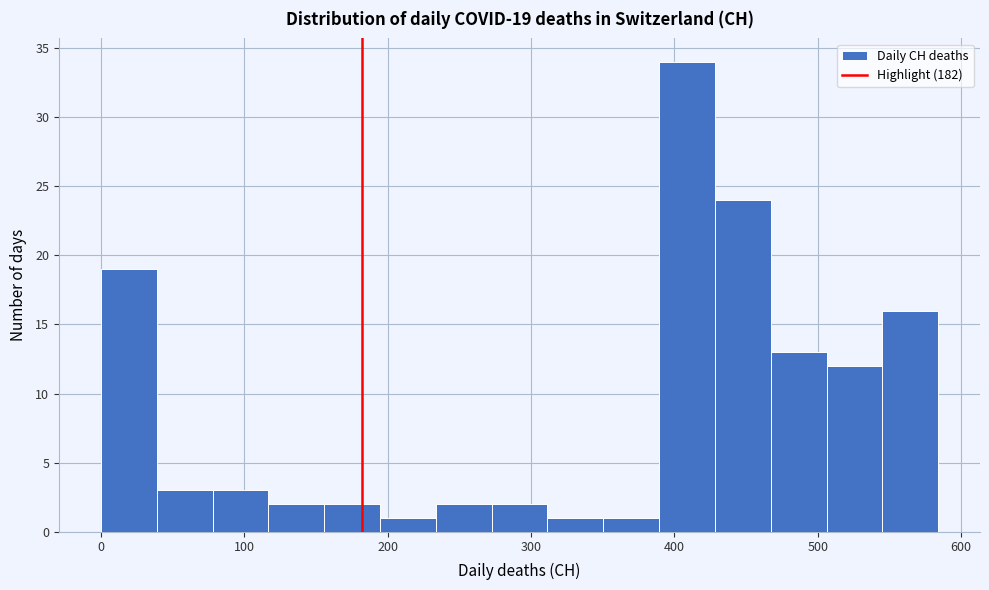

Read against the x-axis, roughly where is the centre of the tallest bar?

410